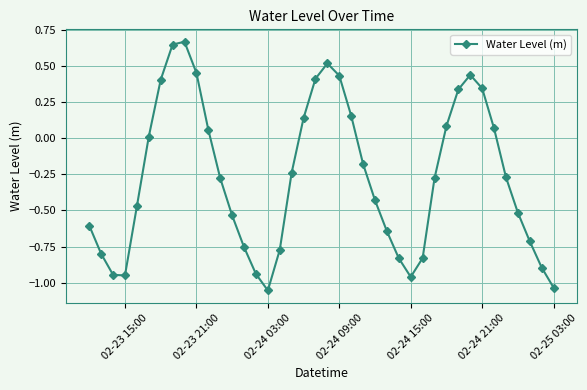

What is the difference between the maximum and second lowest values?

1.7